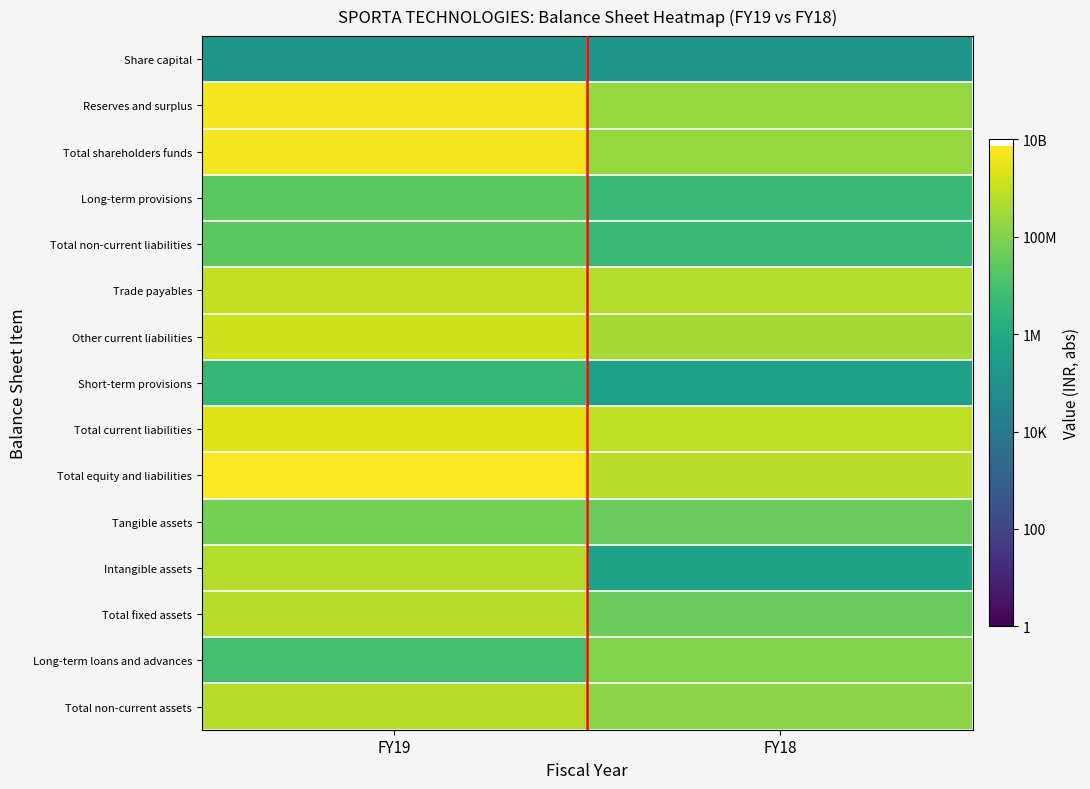

Which has a higher value, FY18 or FY19?

FY19